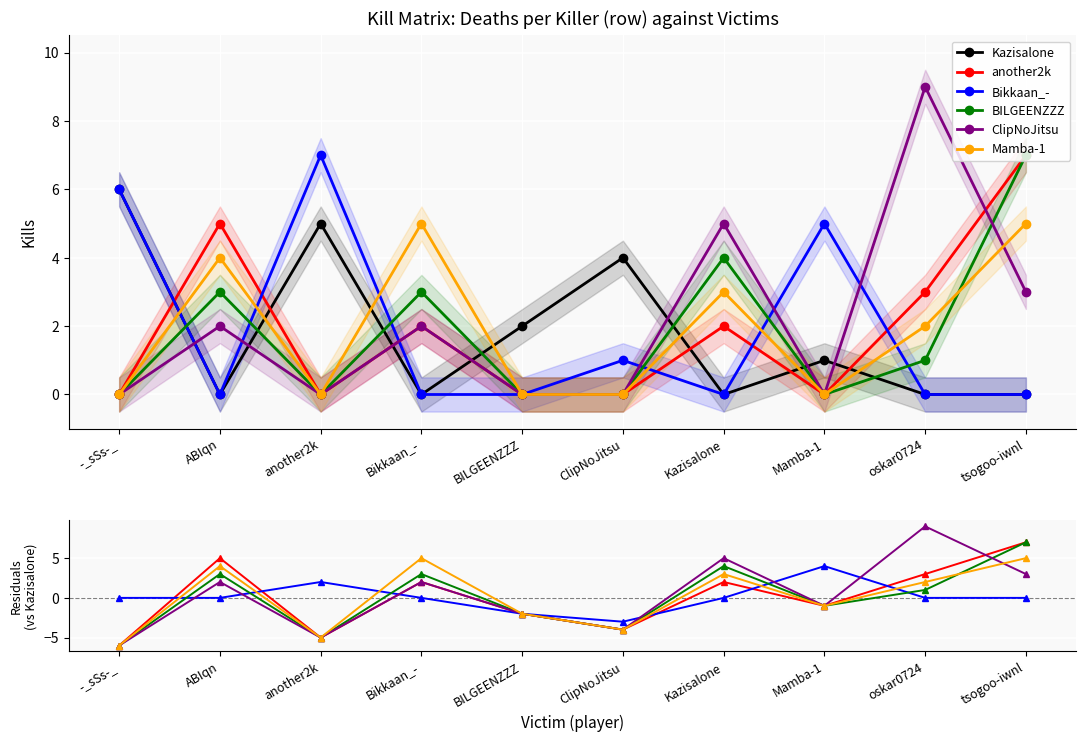

How many data points in Mamba-1 are less than 2?

5